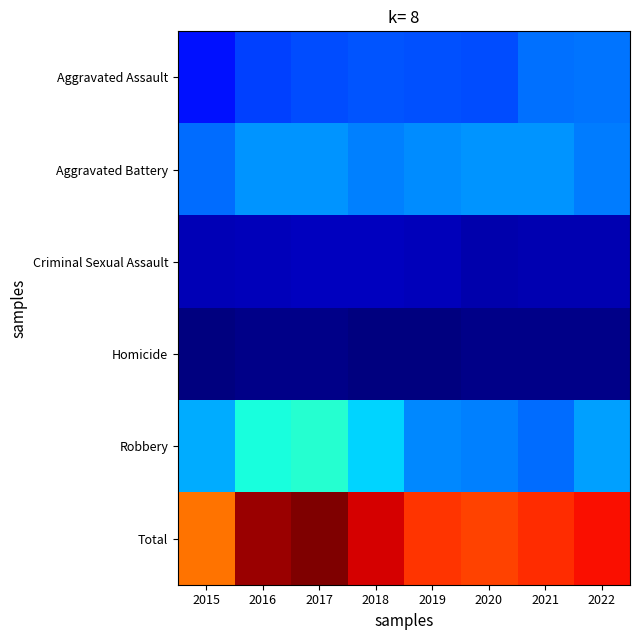

At 2017, list the series in order from largest to smallest.

Total, Robbery, Aggravated Battery, Aggravated Assault, Criminal Sexual Assault, Homicide